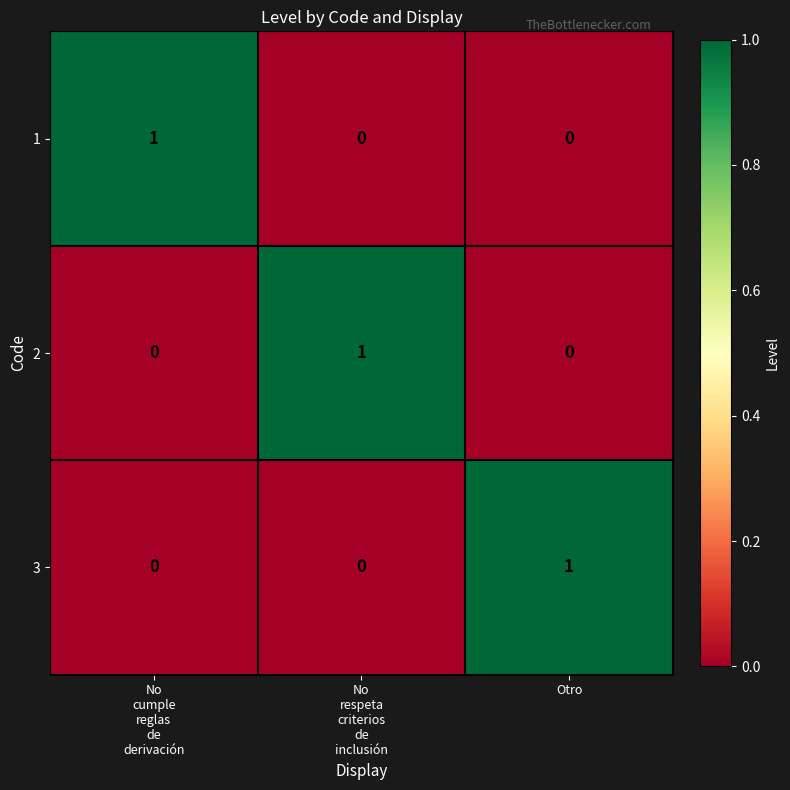

At how many categories does at least one series exceed 0?

3